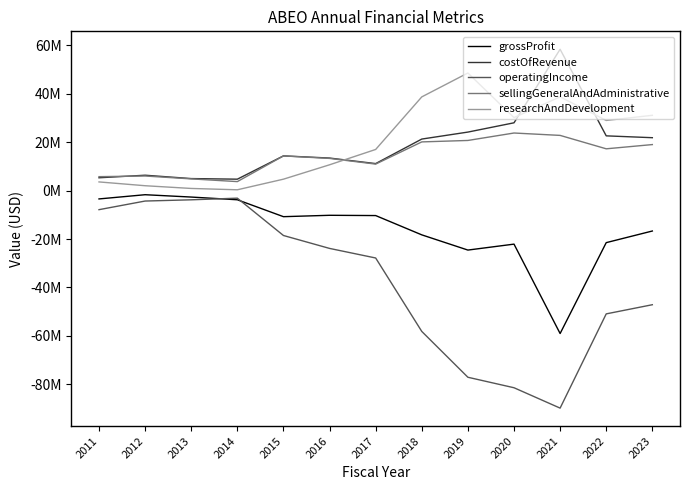

What is the minimum value for sellingGeneralAndAdministrative?

3712000